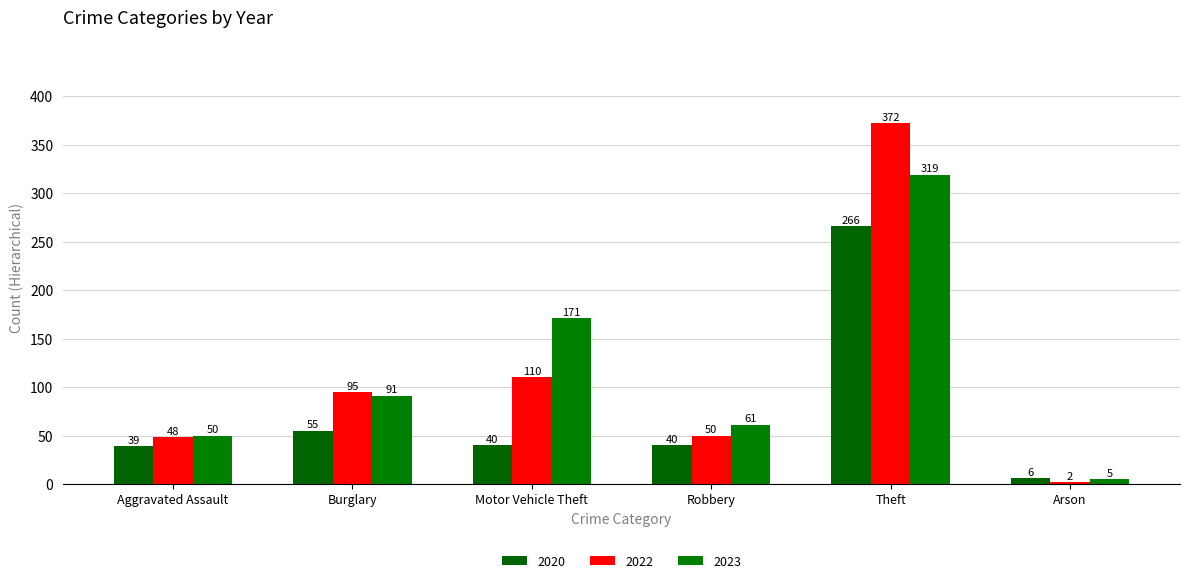

What is the sum of the 2023 values at Burglary and Motor Vehicle Theft?

262